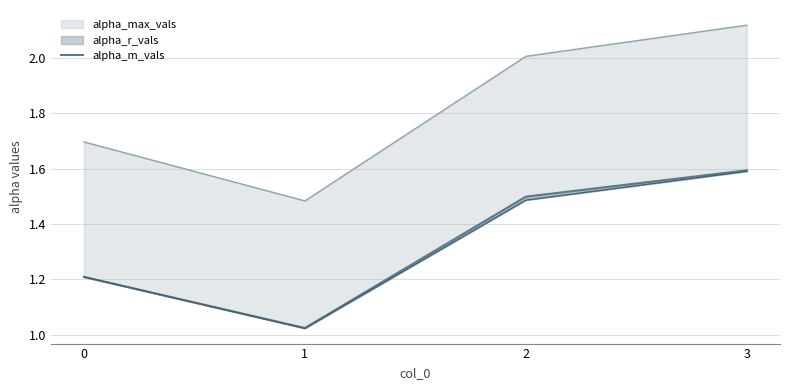

What is the value of the 2nd point from the left?

1.0